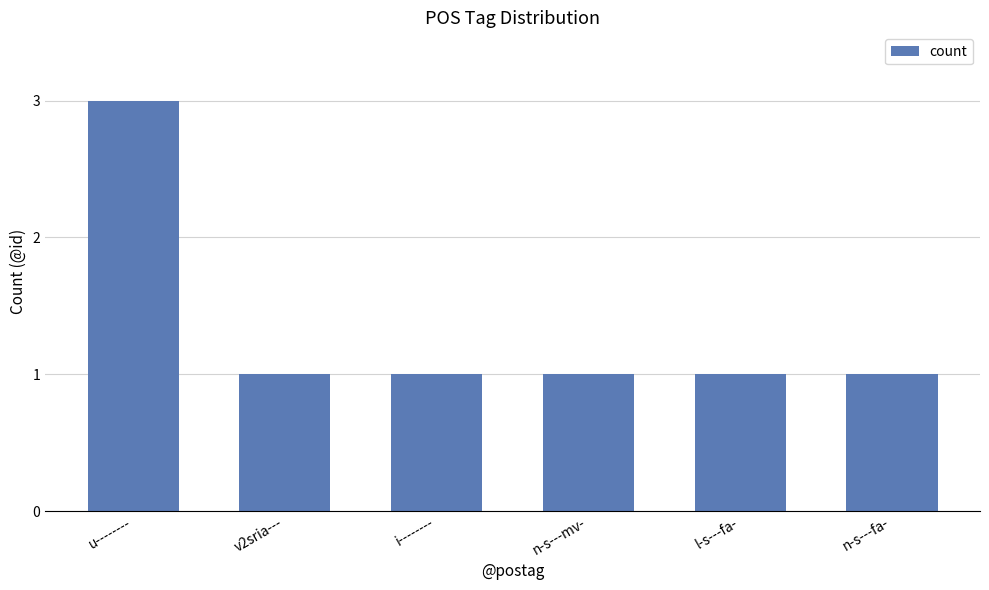

What is the change in value from u-------- to l-s---fa-?

-2